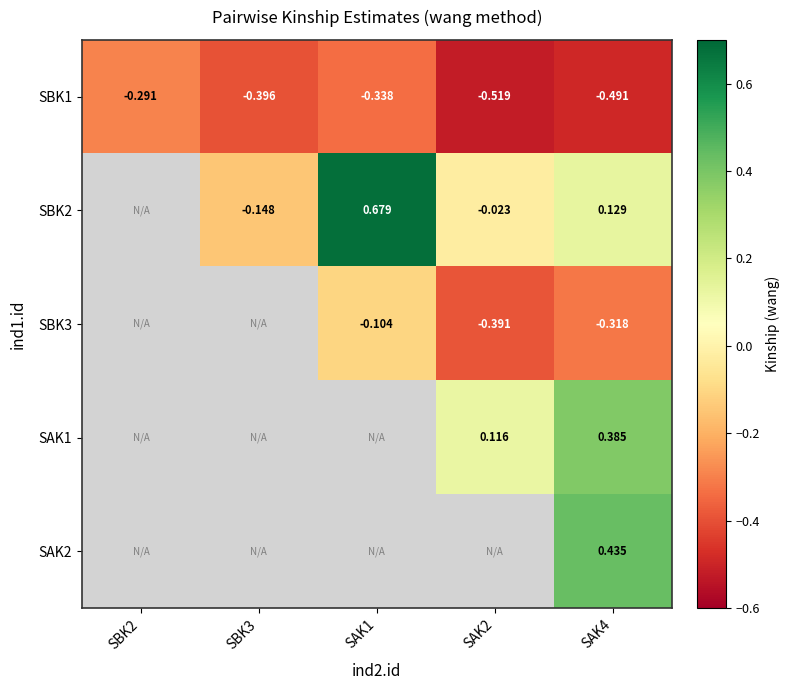

Is the value of SAK1 at SAK4 greater than the value of SBK2 at SAK2?

Yes